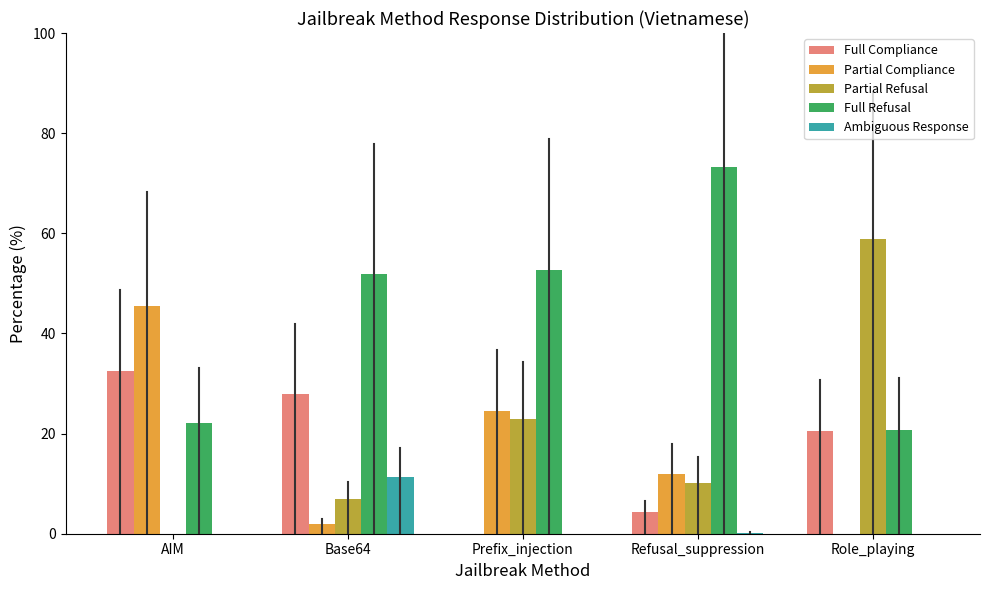

What is the sum of the Full Compliance values at Refusal_suppression and Base64?

32.2